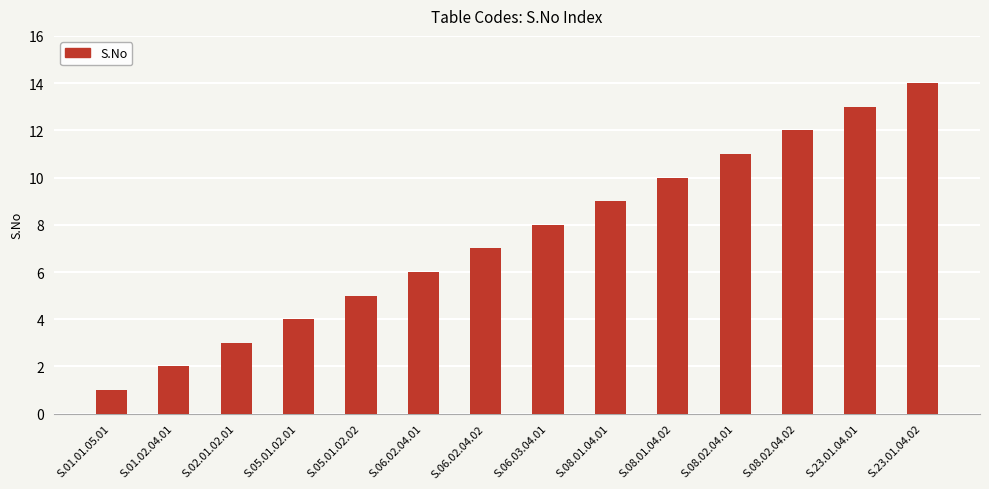

Reading right to left, extract all data points from this chart.

S.23.01.04.02=14	S.23.01.04.01=13	S.08.02.04.02=12	S.08.02.04.01=11	S.08.01.04.02=10	S.08.01.04.01=9	S.06.03.04.01=8	S.06.02.04.02=7	S.06.02.04.01=6	S.05.01.02.02=5	S.05.01.02.01=4	S.02.01.02.01=3	S.01.02.04.01=2	S.01.01.05.01=1